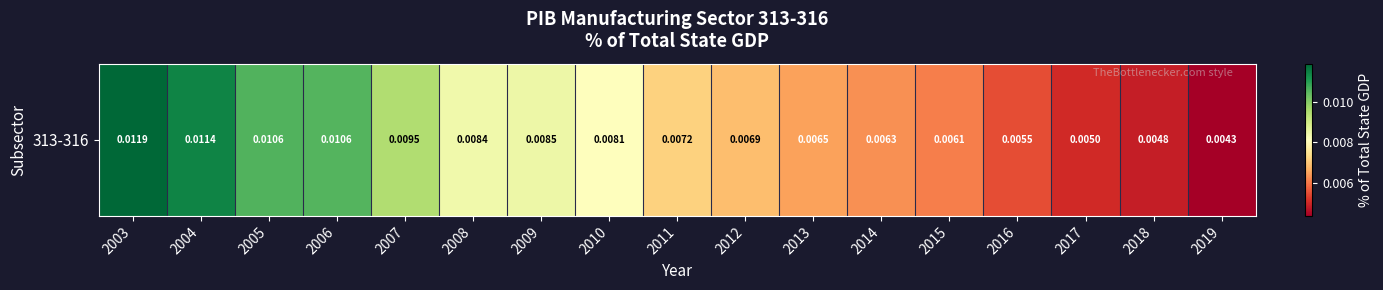

Count the values in the range 0 to 1.

17